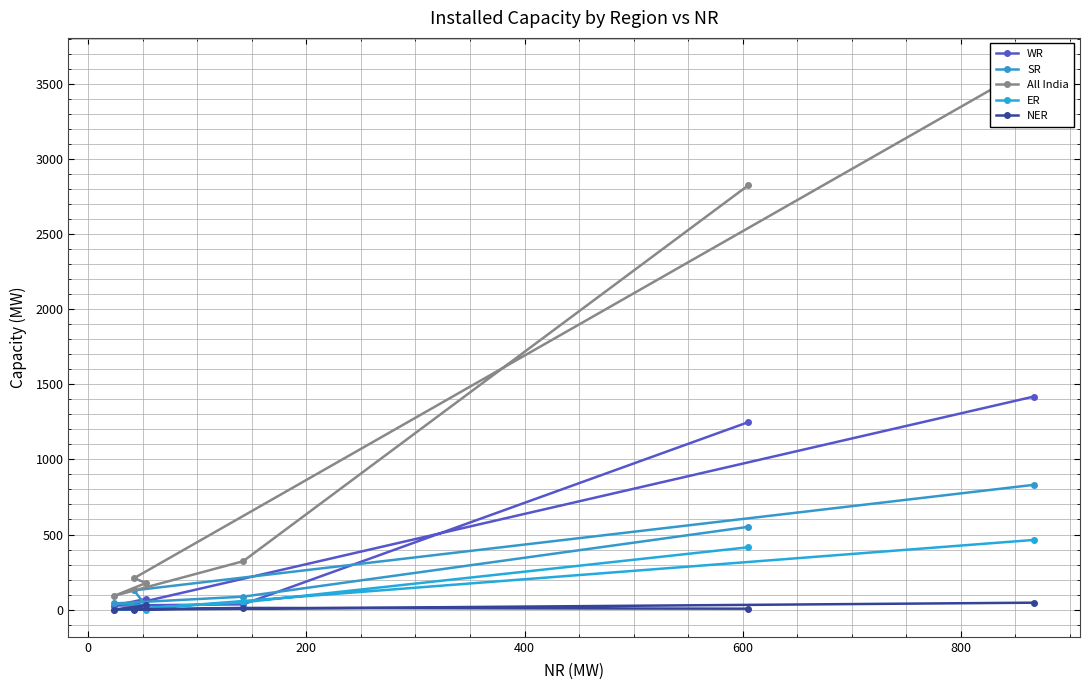

What are all the series names shown in the legend?

WR, SR, All India, ER, NER